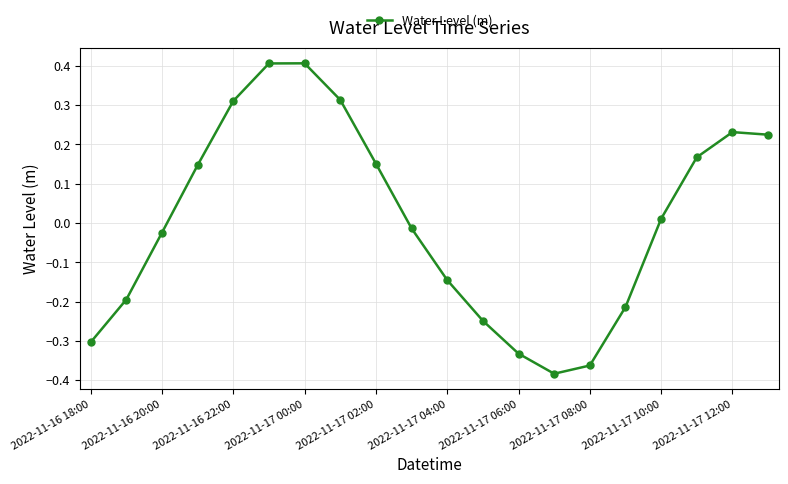

True or false: the data has more than 0 interior local peaks.

True